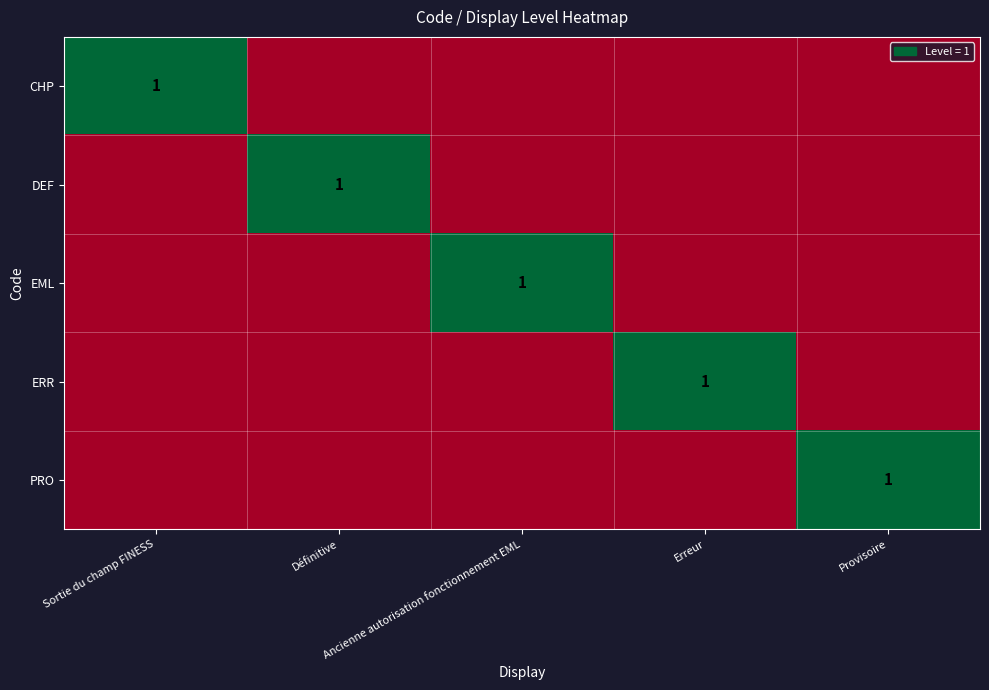

What is the spread (max minus min) of values at Erreur?

1